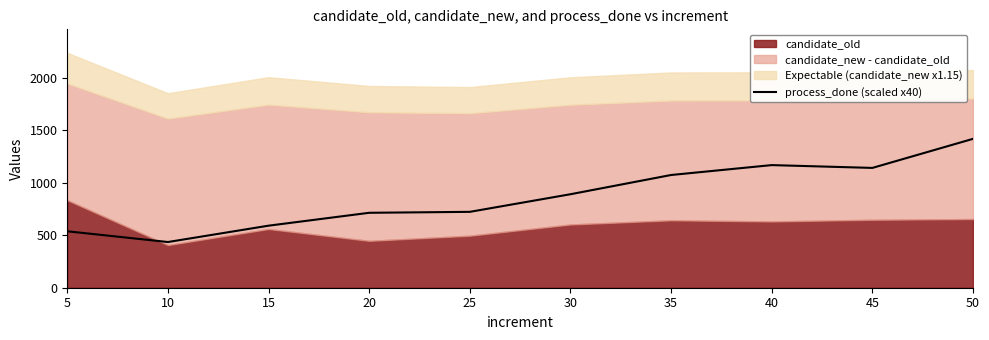

What is the smallest value displayed?

435.8